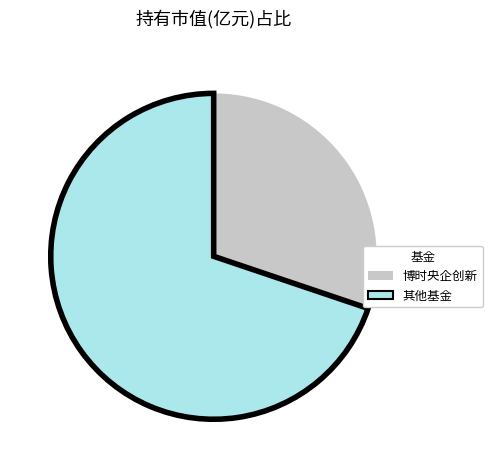

Is there a majority slice in this chart?

Yes